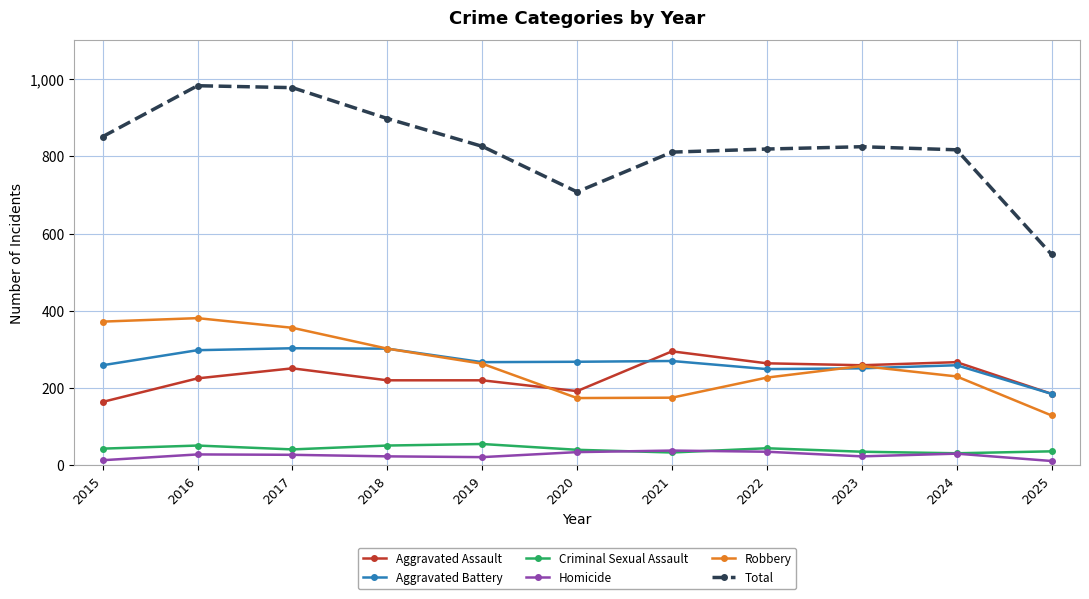

Where does the Homicide series first go above 27?

2016